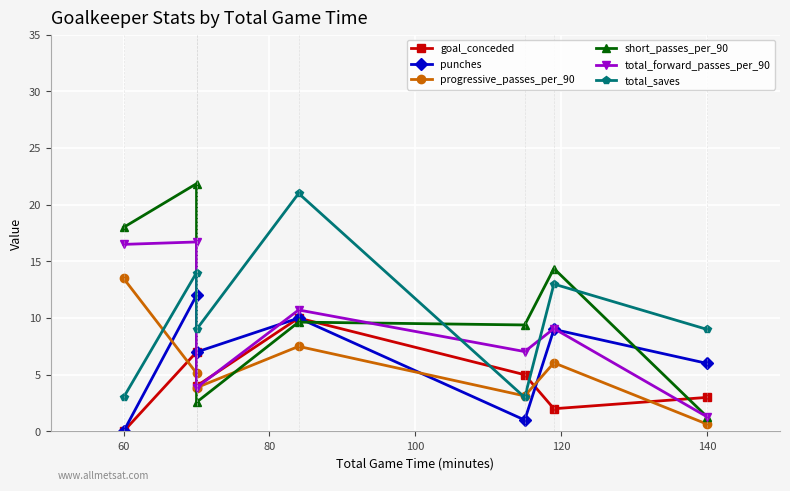

How many interior local peaks does the progressive_passes_per_90 series have?

2